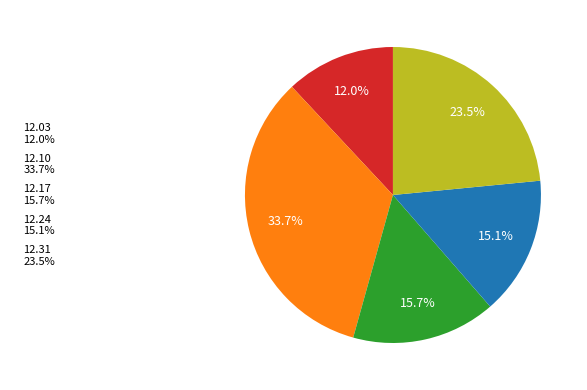

To the nearest percent, what is the average slice percentage?

20%